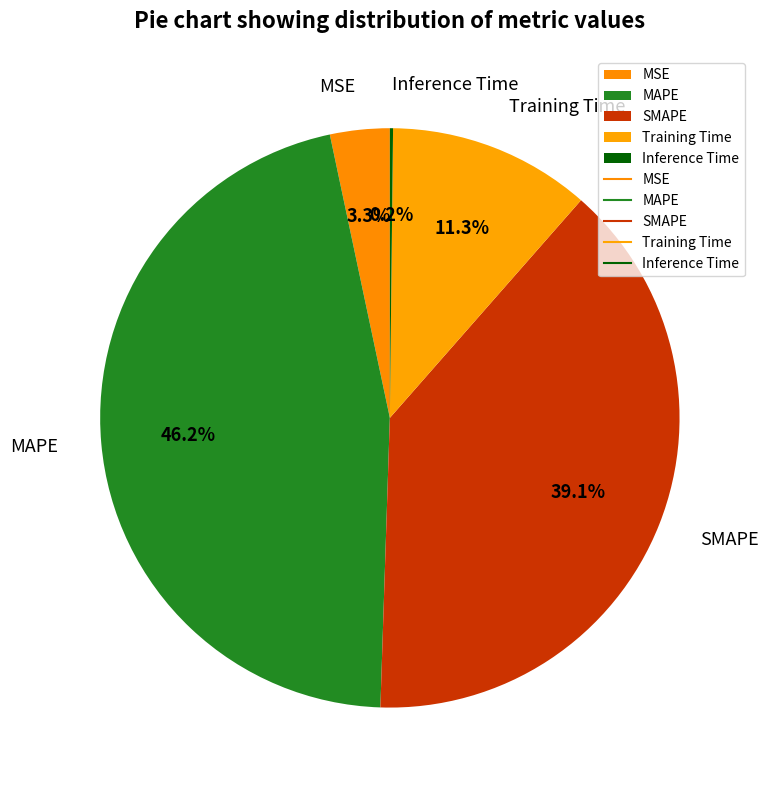

What is the largest slice in the pie chart?

MAPE